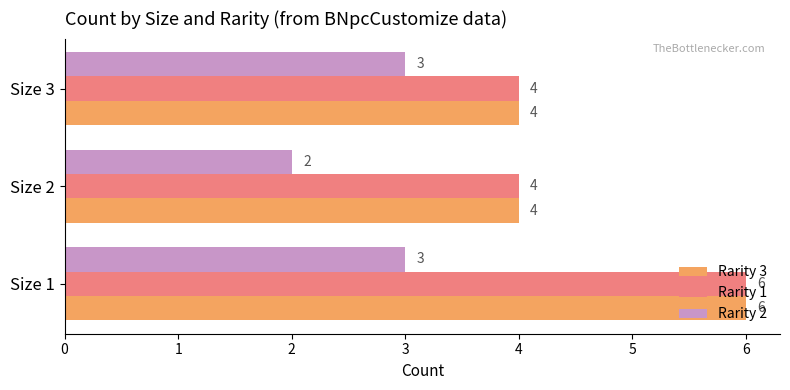

At how many categories does at least one series exceed 2?

3